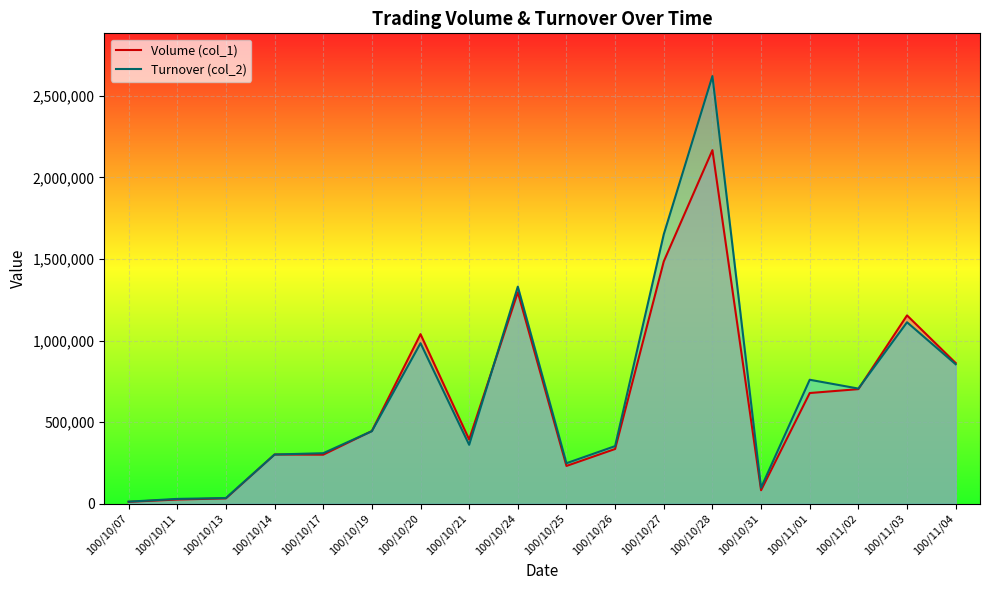

At which category does Volume (col_1) reach its first local valley?

100/10/17